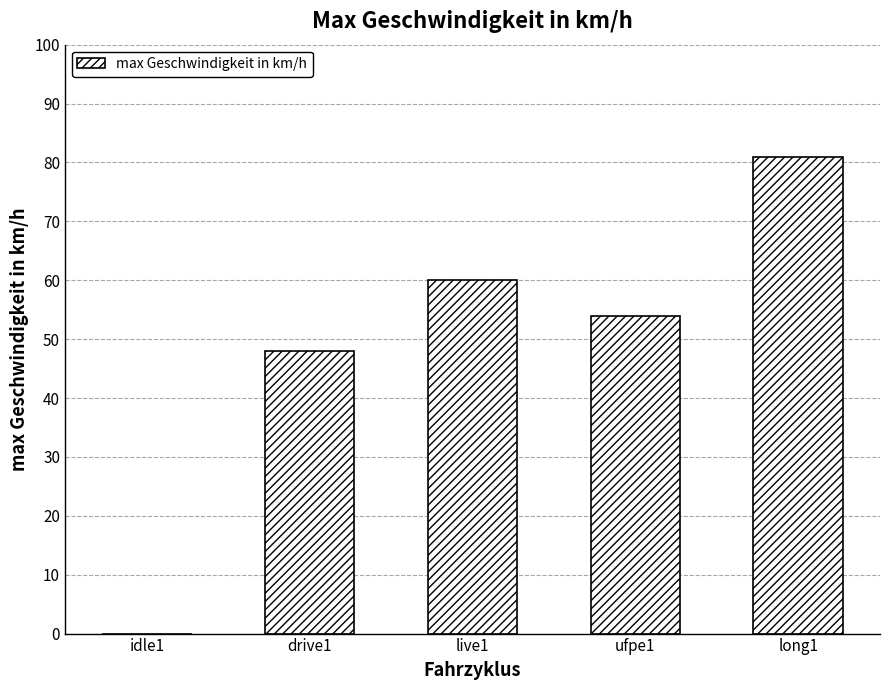

Which has a higher value, long1 or ufpe1?

long1